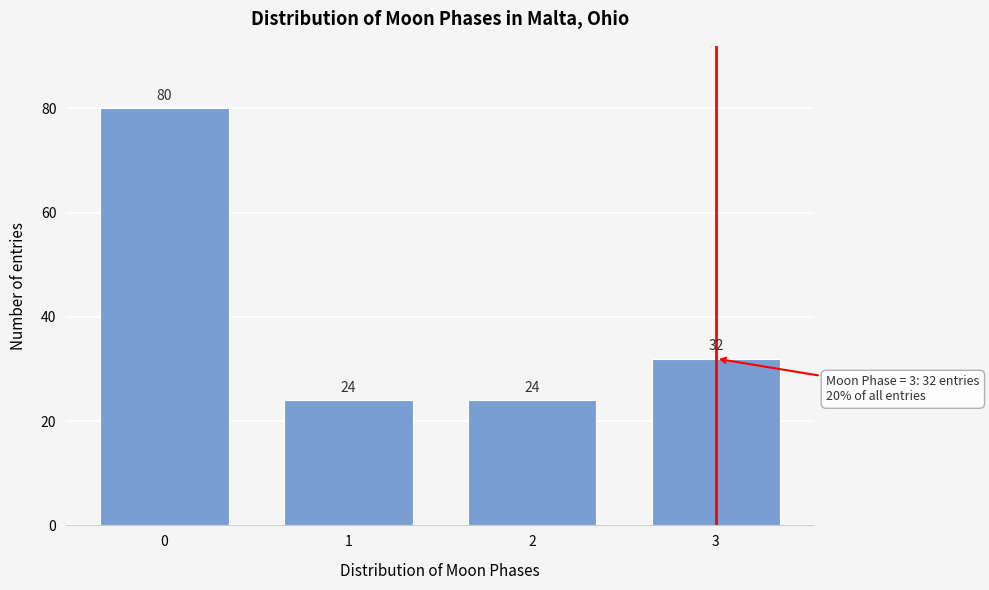

Reading left to right, list all the values displayed in this chart.

80	24	24	32